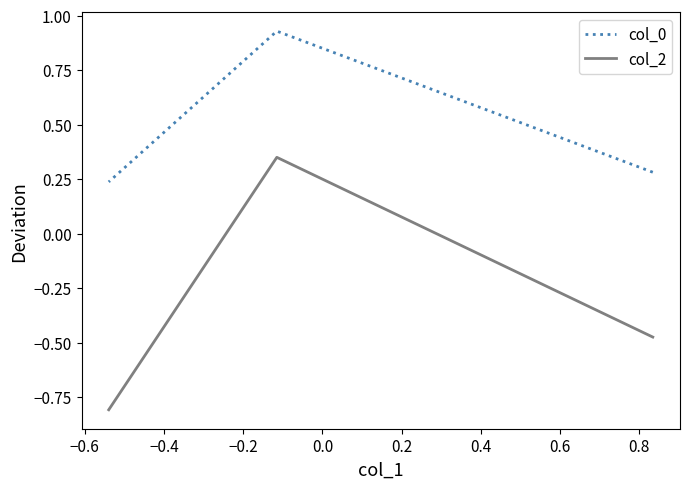

What is the lowest value of the col_2 series?

-0.8